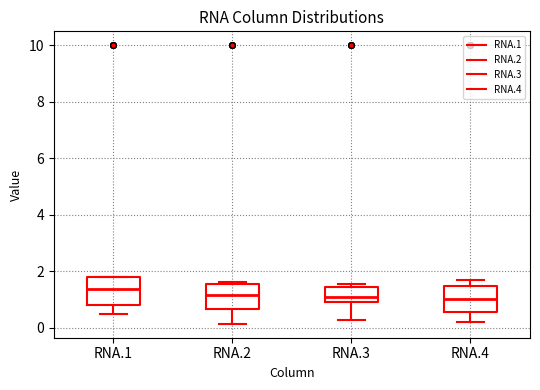

Reading left to right, read every box against the y-axis: the position of its median line, the range the box covers, and the ends of its whiskers. The values are not printed on the chart, so give them approximately, as read against the axis.

RNA.1: median 1.4, box 0.8 to 1.8, whiskers 0.4 to 1.8
RNA.2: median 1.2, box 0.6 to 1.6, whiskers 0.2 to 1.6
RNA.3: median 1.0 (just above the box's lower edge), box 1.0 to 1.4, whiskers 0.2 to 1.6
RNA.4: median 1.0, box 0.6 to 1.4, whiskers 0.2 to 1.6